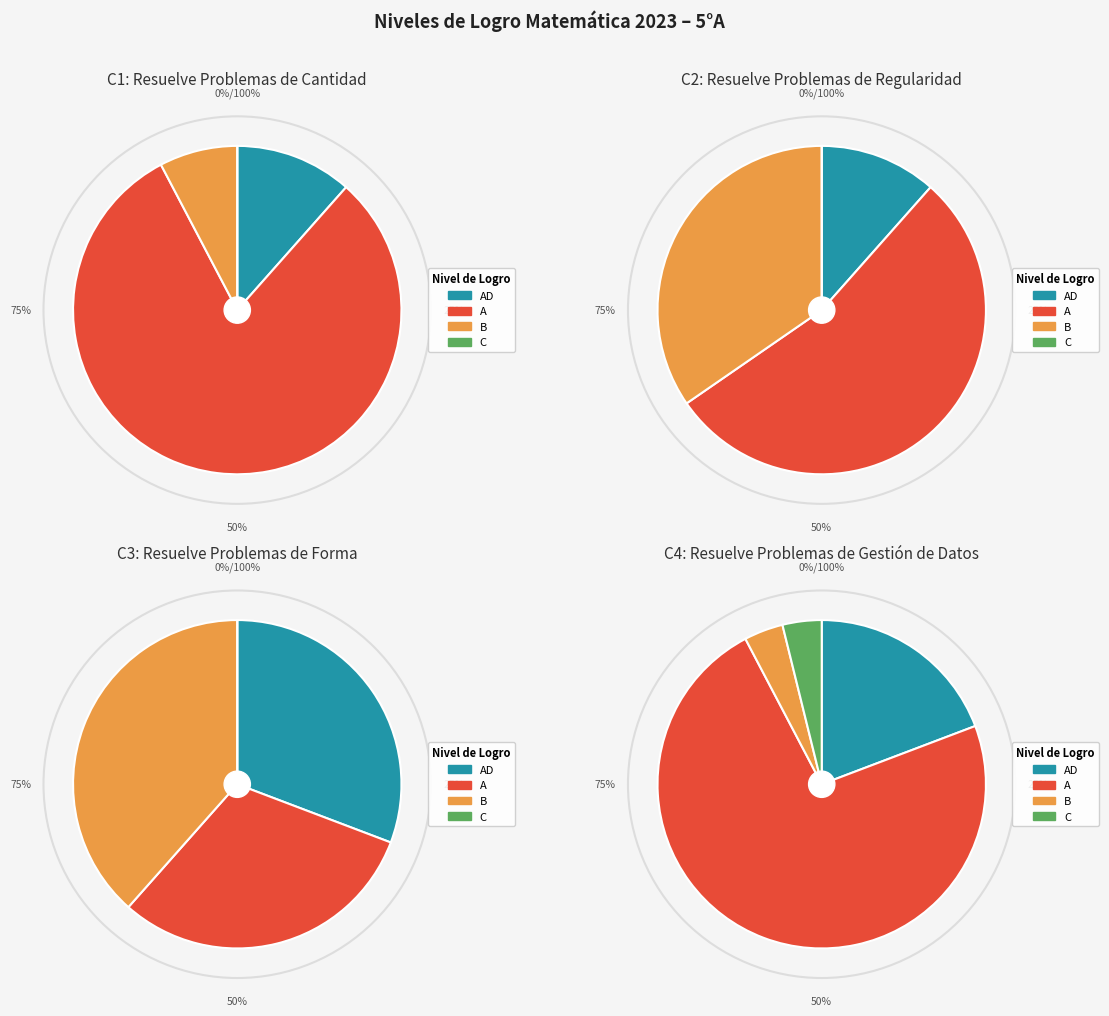

Which category has the smallest portion of the pie?

C